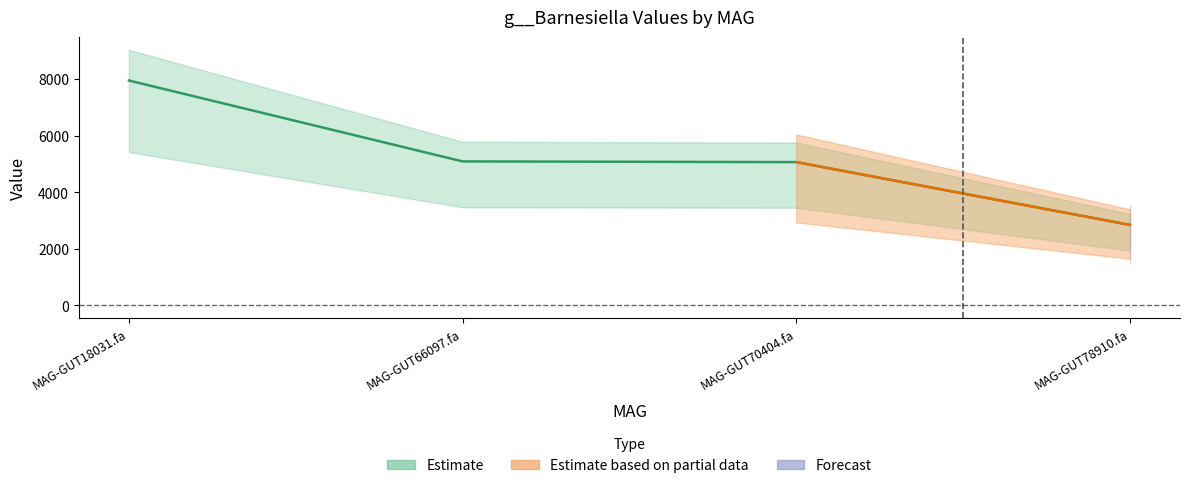

Reading left to right, extract all data points from this chart.

7949.7	5089.7	5065.2	2846.3